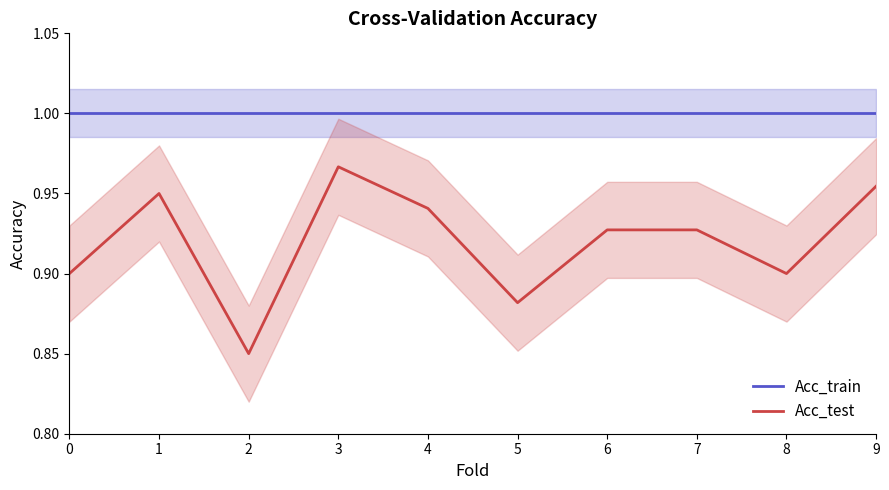

Reading left to right, extract all data points from this chart.

Acc_train: 0=1.0	1=1.0	2=1.0	3=1.0	4=1.0	5=1.0	6=1.0	7=1.0	8=1.0	9=1.0
Acc_test: 0=0.9	1=0.9	2=0.8	3=1.0	4=0.9	5=0.9	6=0.9	7=0.9	8=0.9	9=1.0